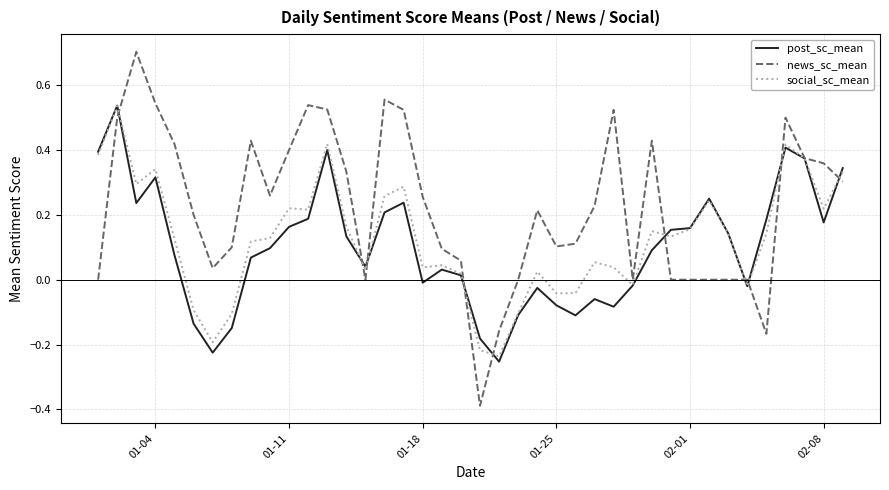

Which series has the largest total across all categories?

news_sc_mean